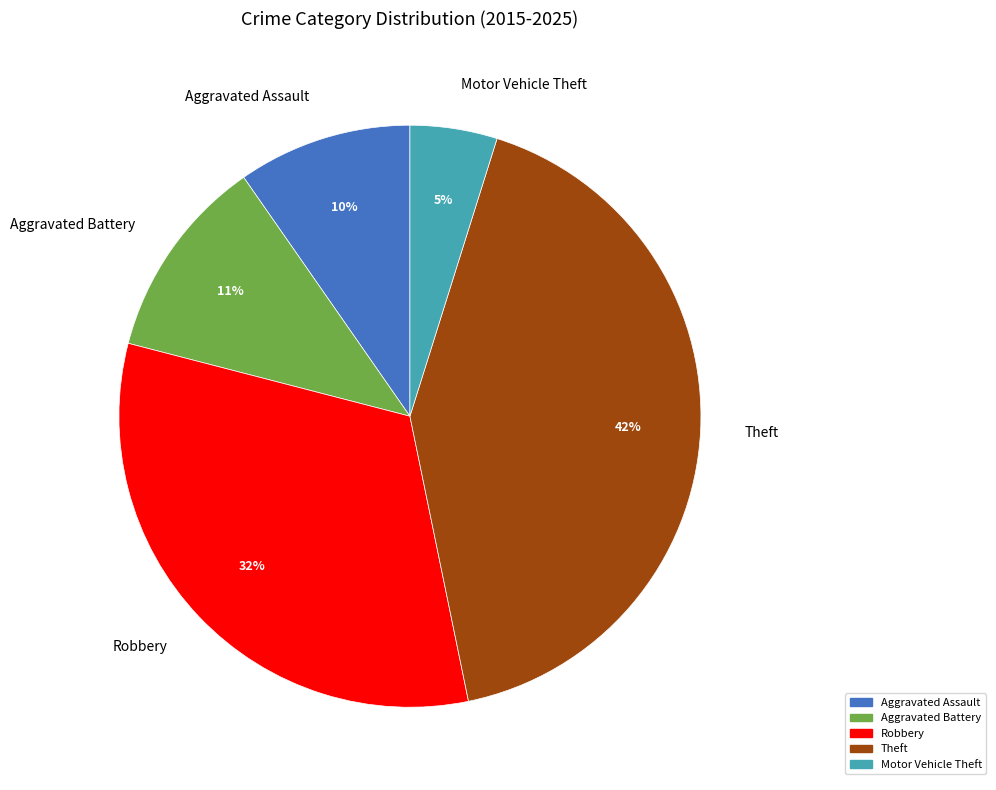

To the nearest percent, what is the difference between the Motor Vehicle Theft and Aggravated Battery slice percentages?

6%